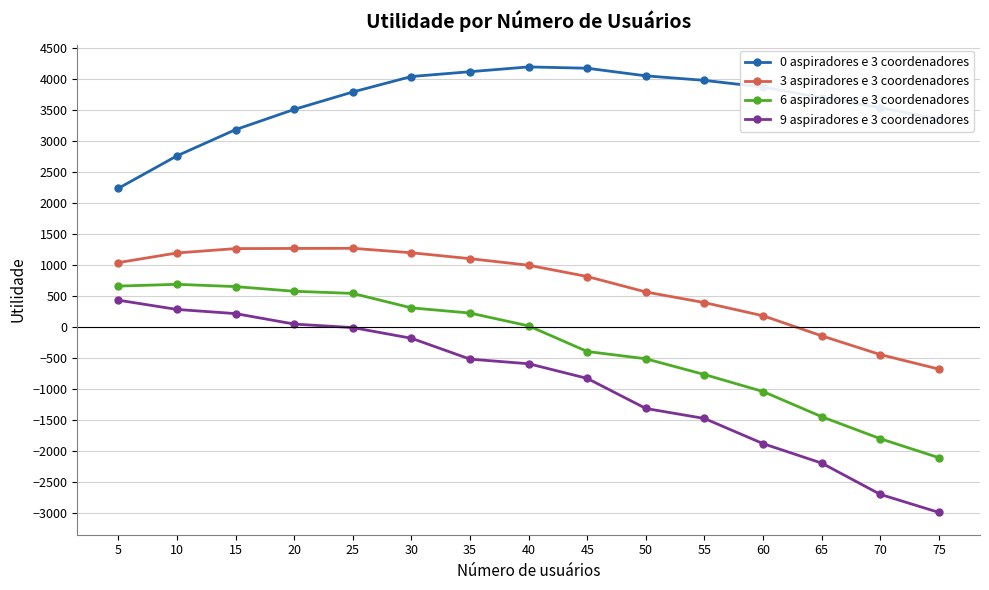

Is the value of 3 aspiradores e 3 coordenadores at 20 greater than the value of 6 aspiradores e 3 coordenadores at 40?

Yes